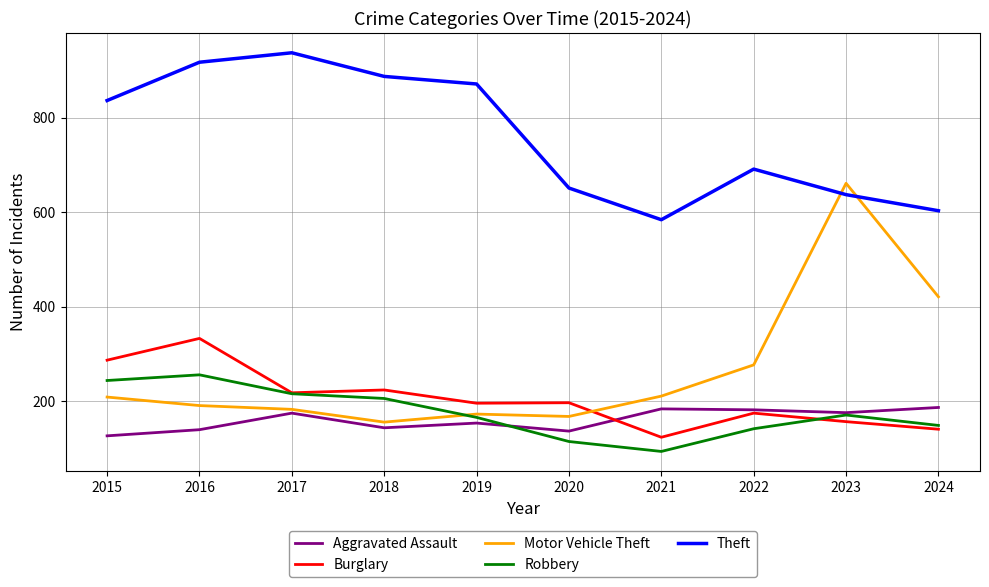

Rank the series by their maximum value, from lowest to highest.

Aggravated Assault, Robbery, Burglary, Motor Vehicle Theft, Theft